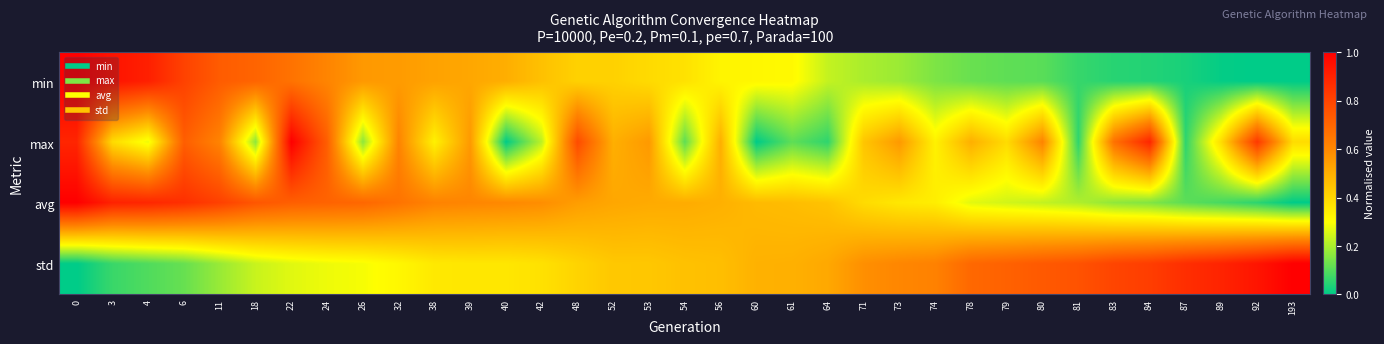

Reading left to right, transcribe all the data shown in this chart.

min: 0=1.0	3=0.9	4=0.9	6=0.8	11=0.7	18=0.7	22=0.7	24=0.6	26=0.6	32=0.6	38=0.5	39=0.5	40=0.5	42=0.5	48=0.4	52=0.4	53=0.4	54=0.4	56=0.3	60=0.3	61=0.3	64=0.2	71=0.2	73=0.2	74=0.1	78=0.1	79=0.1	80=0.1	81=0.1	83=0.0	84=0.0	87=0.0	89=0.0	92=0.0	193=0.0
max: 0=0.9	3=0.4	4=0.3	6=0.7	11=0.6	18=0.2	22=1.0	24=0.7	26=0.2	32=0.6	38=0.3	39=0.6	40=0.0	42=0.2	48=0.8	52=0.5	53=0.6	54=0.1	56=0.5	60=0.0	61=0.1	64=0.1	71=0.4	73=0.6	74=0.3	78=0.5	79=0.4	80=0.6	81=0.1	83=0.7	84=0.9	87=0.1	89=0.4	92=0.8	193=0.4
avg: 0=1.0	3=0.9	4=0.9	6=0.9	11=0.8	18=0.7	22=0.7	24=0.7	26=0.7	32=0.7	38=0.6	39=0.6	40=0.6	42=0.6	48=0.5	52=0.5	53=0.5	54=0.5	56=0.5	60=0.5	61=0.5	64=0.5	71=0.4	73=0.4	74=0.3	78=0.3	79=0.2	80=0.2	81=0.2	83=0.2	84=0.2	87=0.1	89=0.1	92=0.1	193=0.0
std: 0=0.0	3=0.1	4=0.1	6=0.1	11=0.2	18=0.2	22=0.3	24=0.3	26=0.3	32=0.3	38=0.4	39=0.4	40=0.4	42=0.4	48=0.4	52=0.4	53=0.4	54=0.5	56=0.5	60=0.5	61=0.5	64=0.5	71=0.6	73=0.6	74=0.6	78=0.7	79=0.7	80=0.7	81=0.8	83=0.8	84=0.8	87=0.9	89=0.9	92=0.9	193=1.0